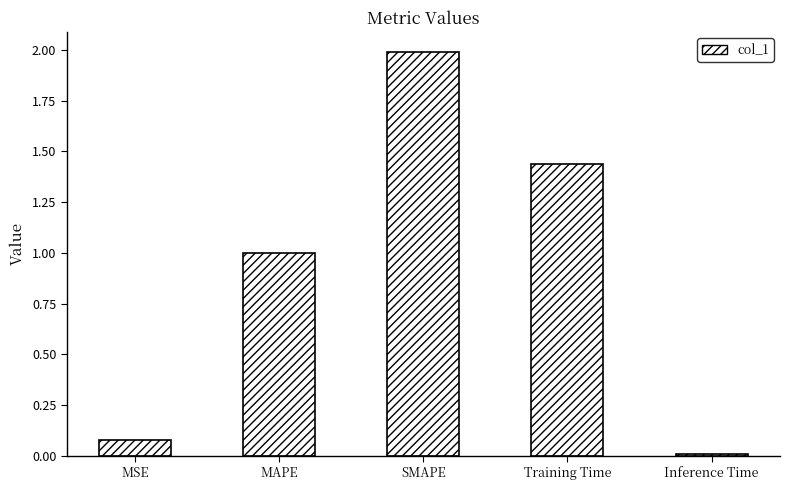

List the labels in order of value, smallest first.

Inference Time, MSE, MAPE, Training Time, SMAPE